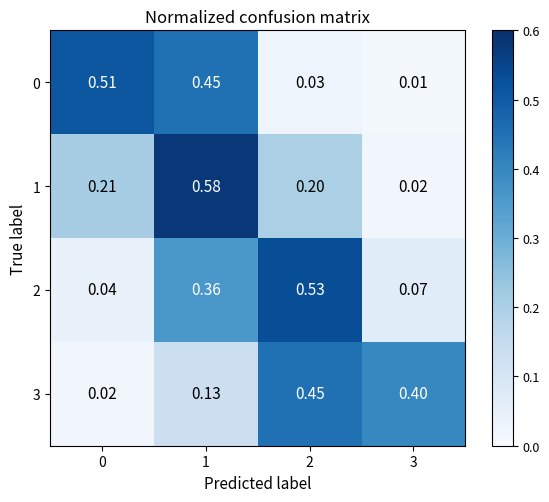

Is the value of 2 at 2 greater than the value of 0 at 0?

Yes